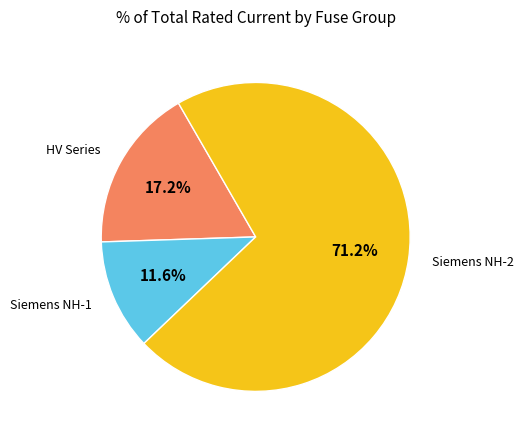

Does any single category account for the majority?

Yes